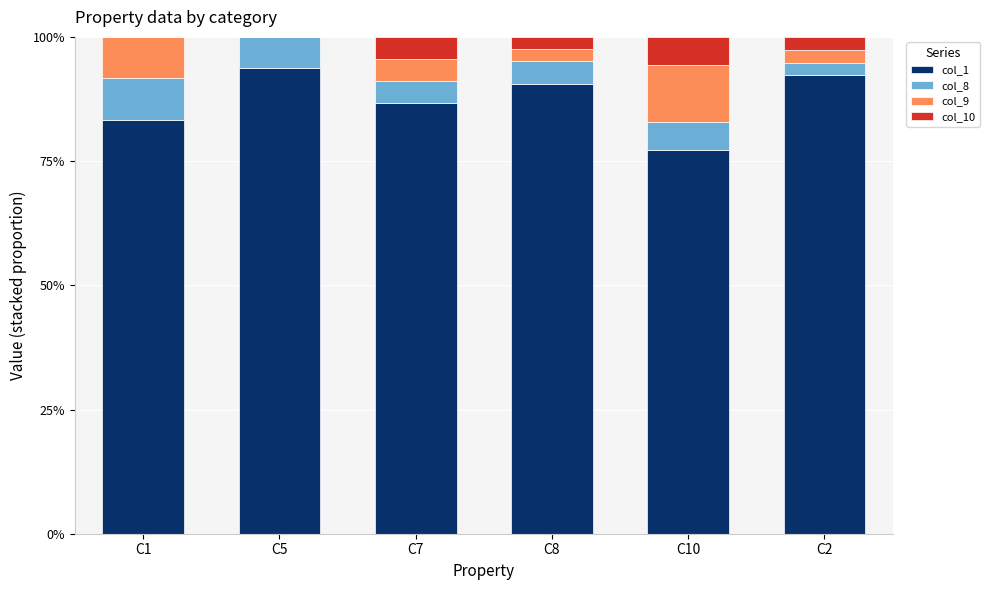

What is the maximum value for col_1?

93.8